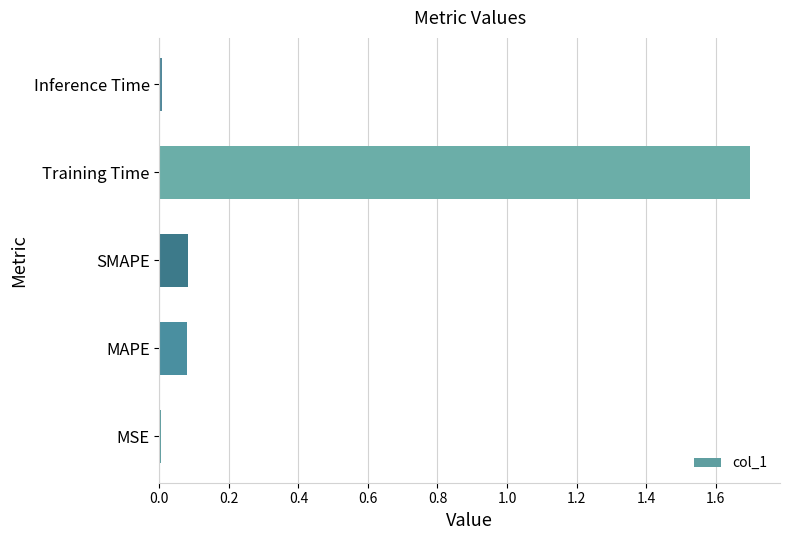

The value at Training Time is 1.7. True or false?

True